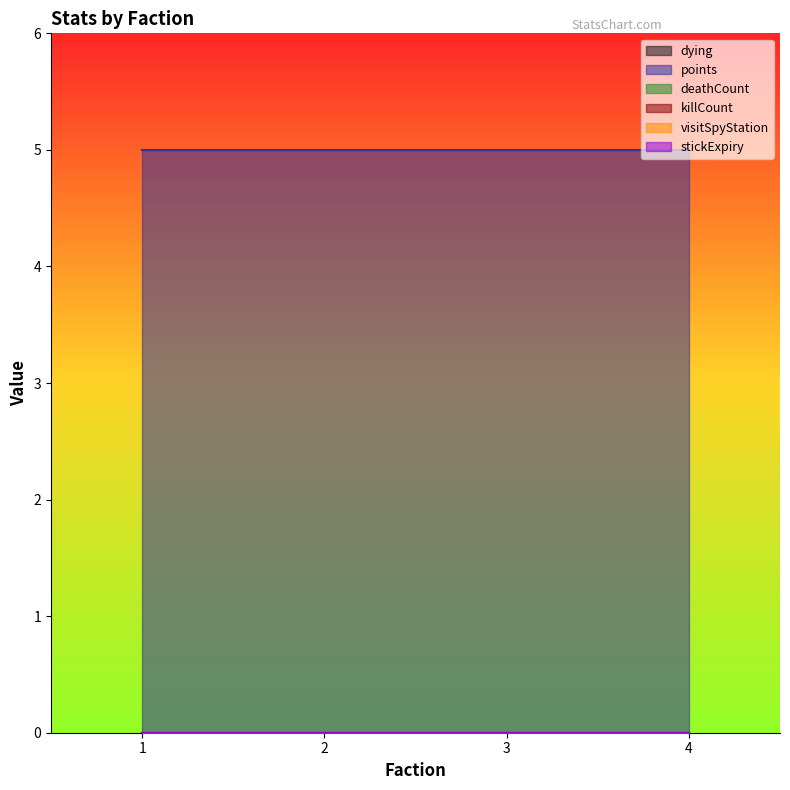

Rank the series by their maximum value, from highest to lowest.

points, dying, deathCount, killCount, visitSpyStation, stickExpiry